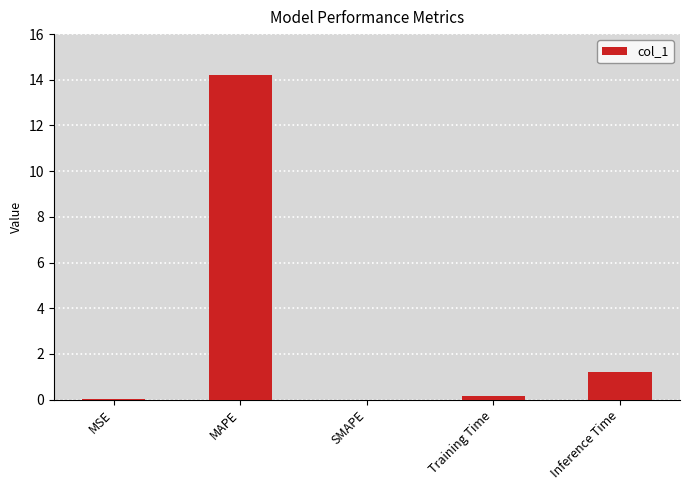

What is the maximum value shown in the chart?

14.2